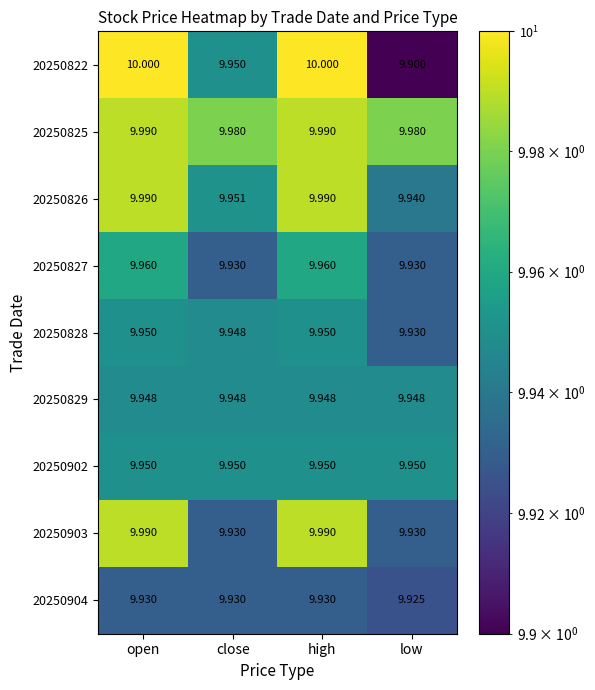

At which category does the chart reach its minimum across all series?

low